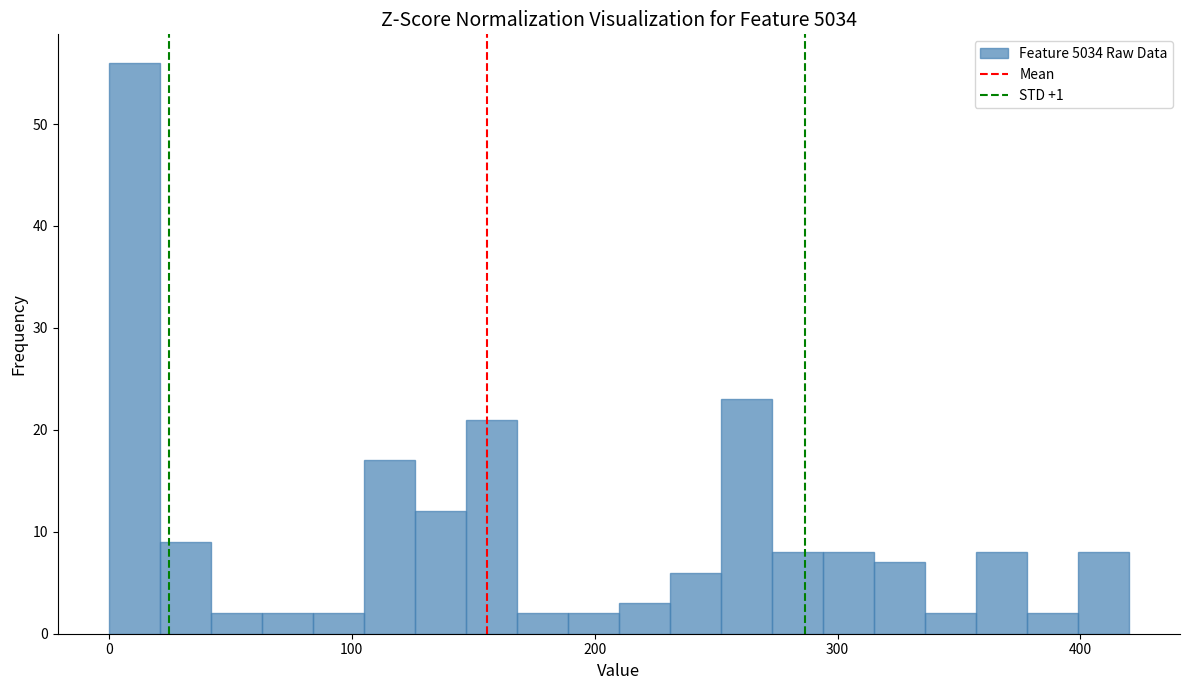

Read against the x-axis, roughly where is the centre of the tallest bar?

10